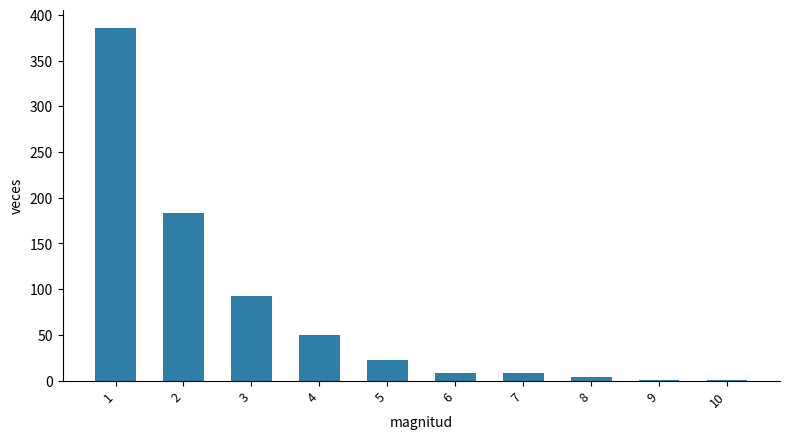

What is the maximum value shown in the chart?

386